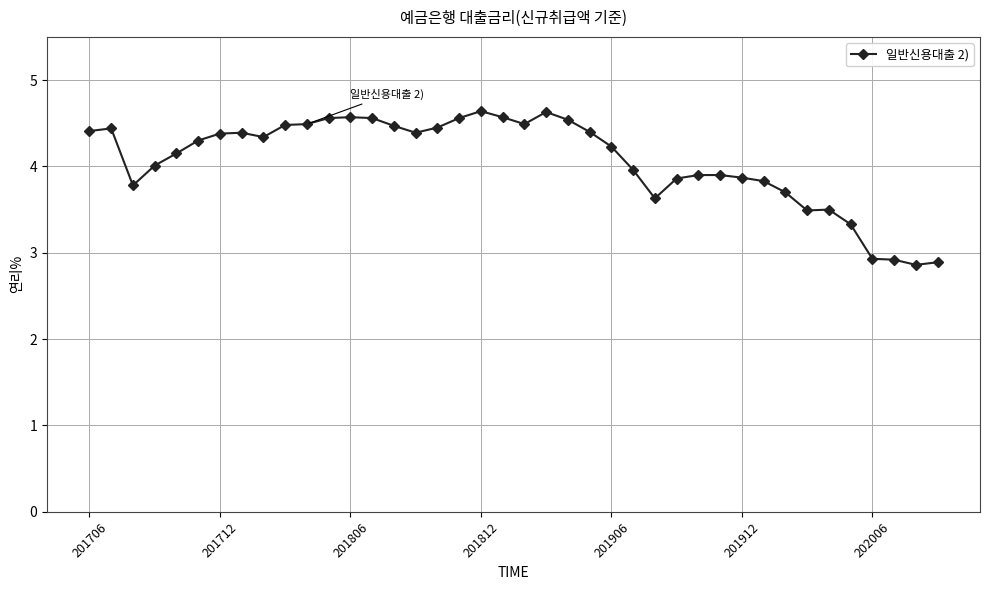

What is the difference between the second highest and minimum values?

1.8